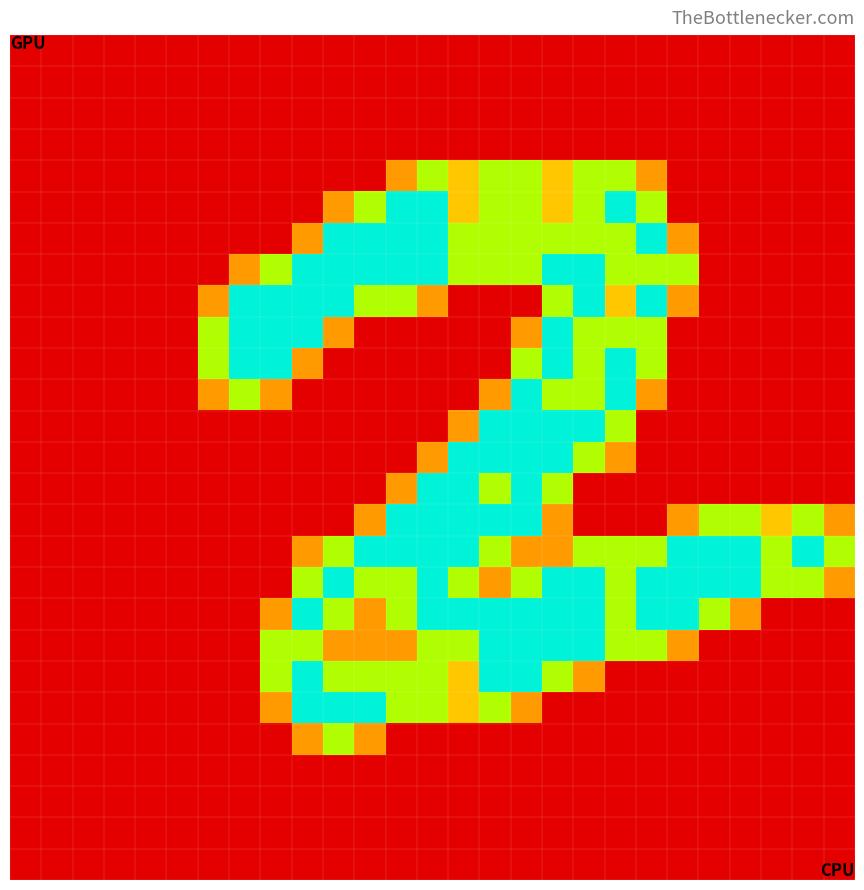

At which category is the sum across all series the highest?

16